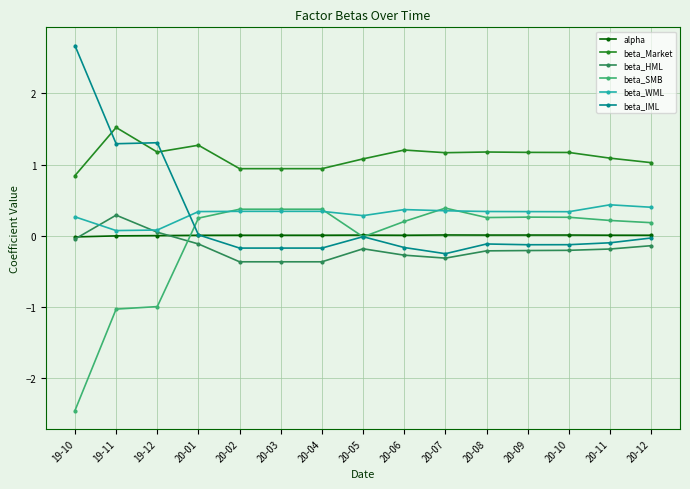

True or false: beta_HML has more than 1 interior local peaks.

True